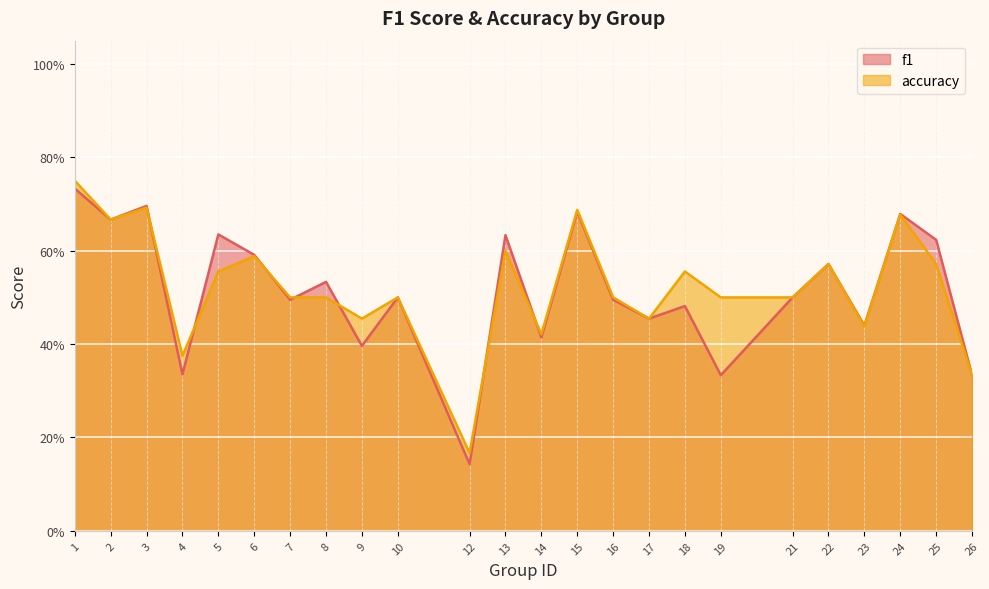

Where is f1 nearest to the value 0?

12